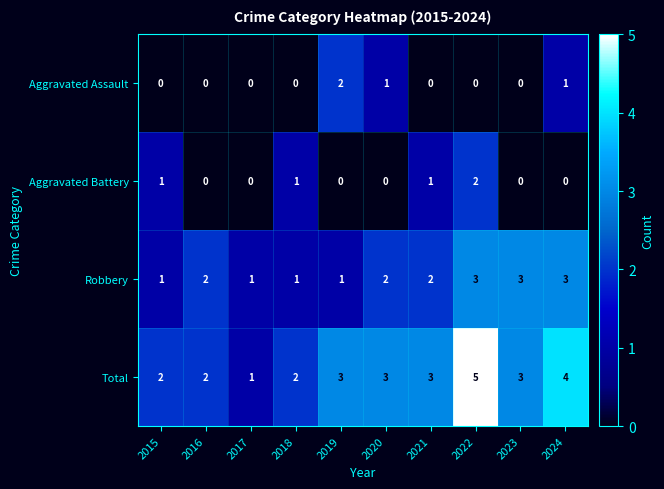

The value of Total at 2020 is 5. True or false?

False